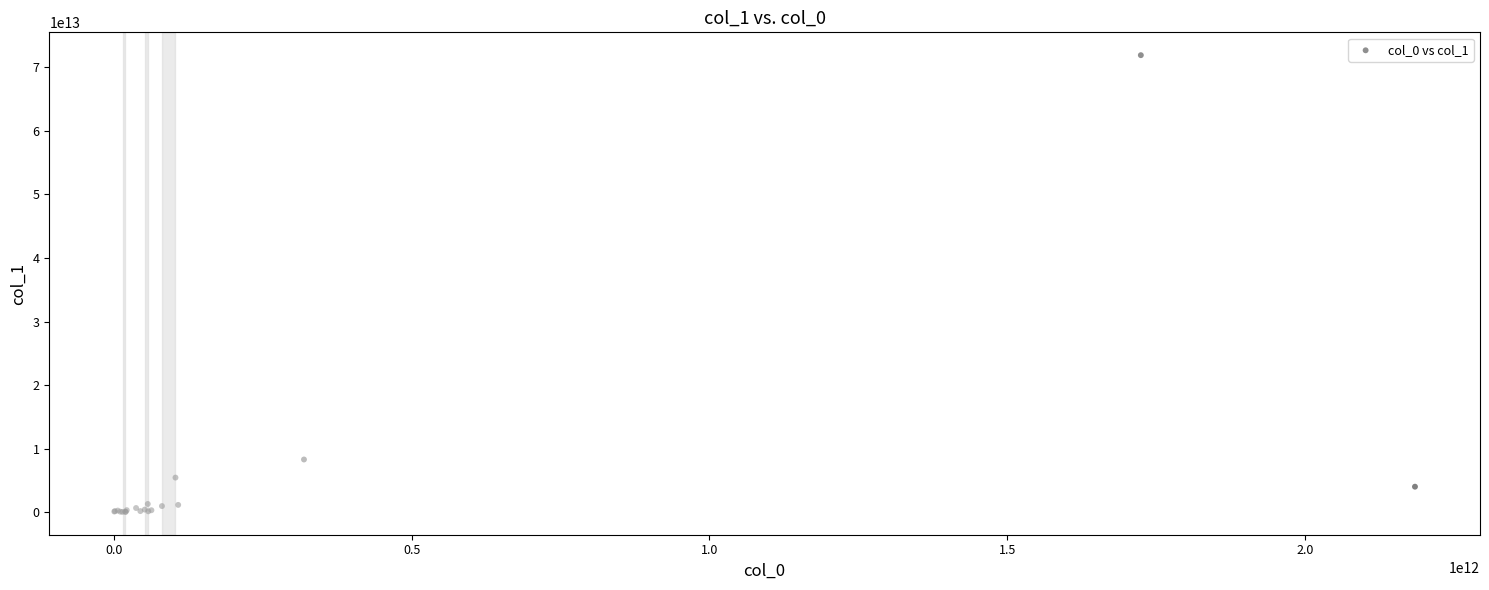

What Y value in the scatter plot is closest to 35993263664921?

8317397623753